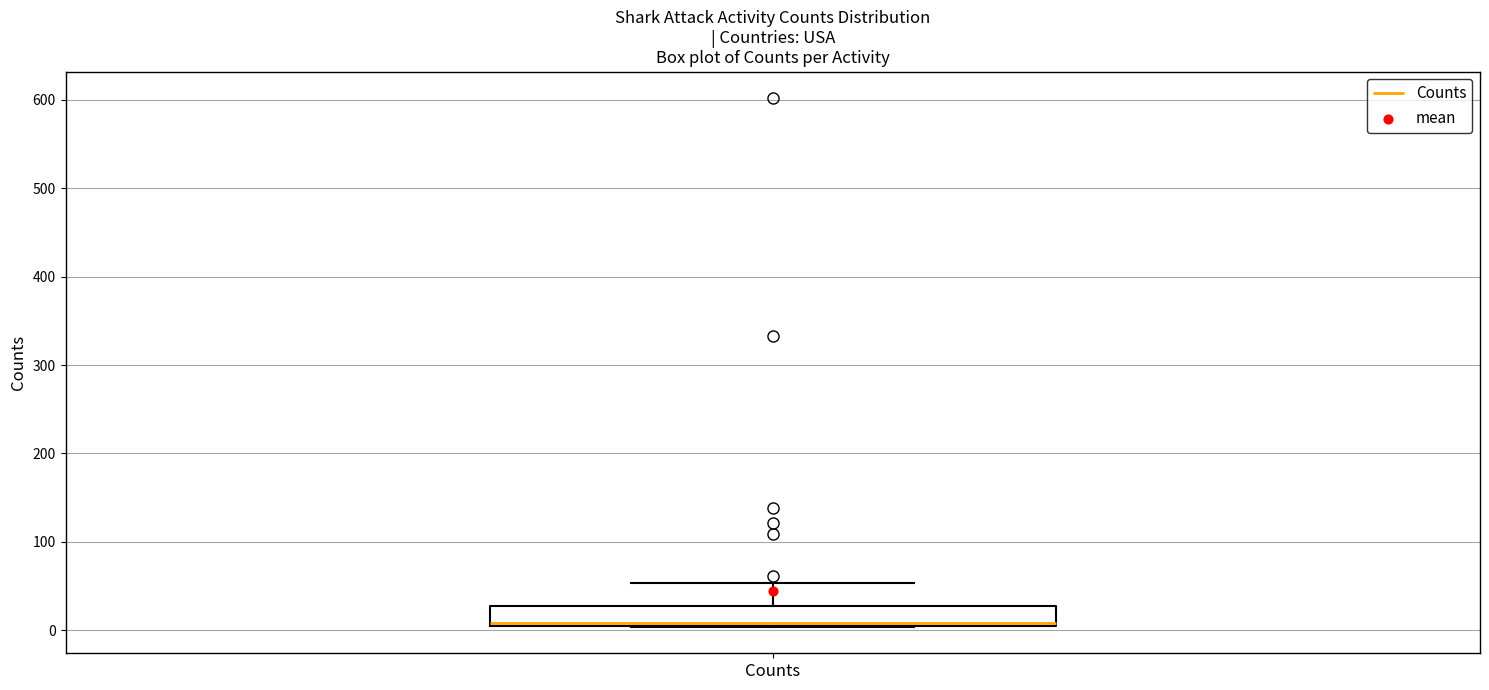

Transcribe this box plot: give where the median line is, the range the box spans, and where the two whiskers end, as read against the y-axis. The values are not printed on the chart, so give them approximately, as read against the axis.

median 10 (just above the box's lower edge), box 10 to 30, whiskers 0 to 50